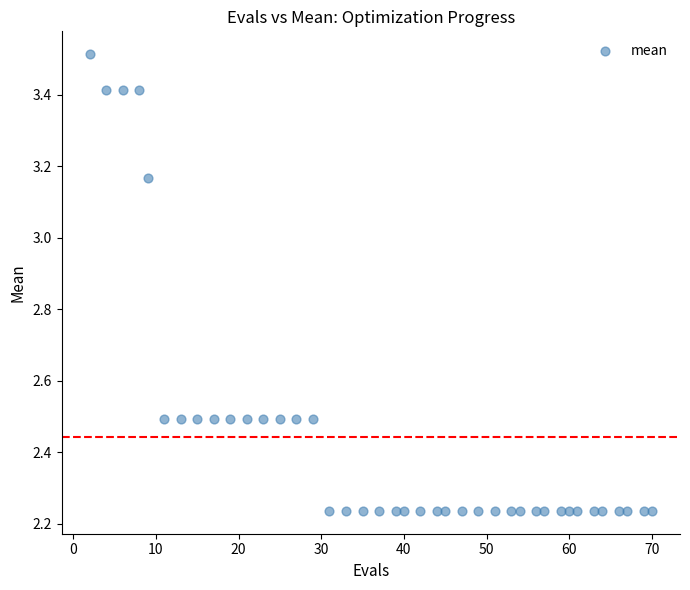

What is the range of Y values (max minus min)?

1.3